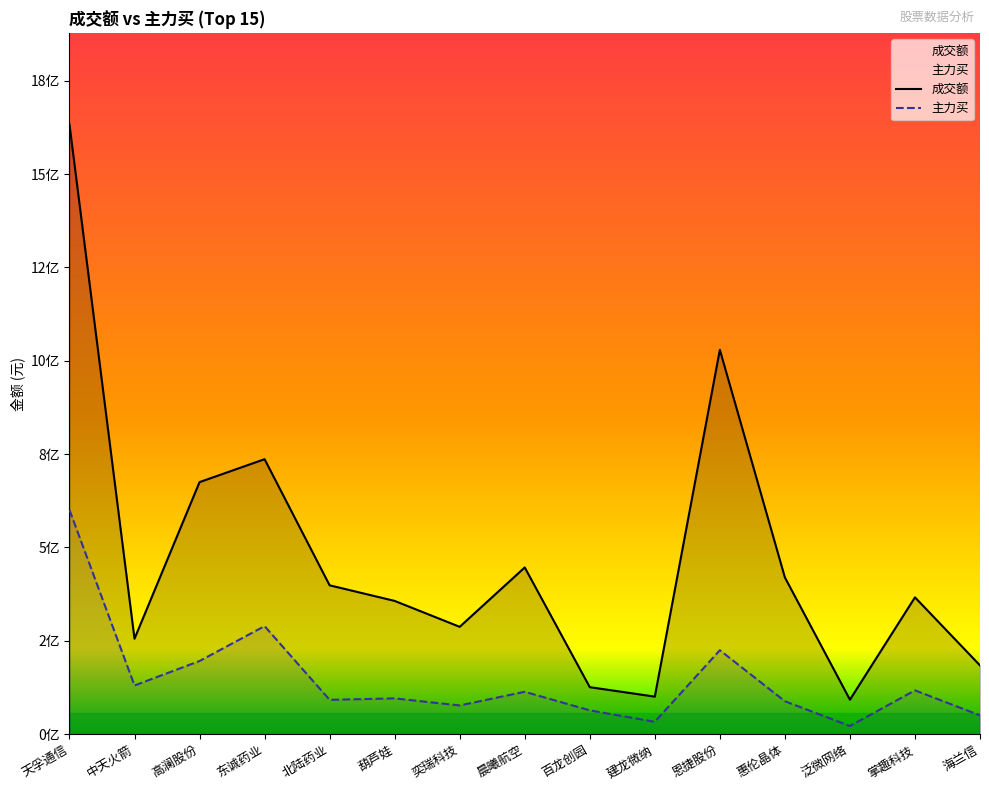

What is the minimum value for 主力买?

21398413